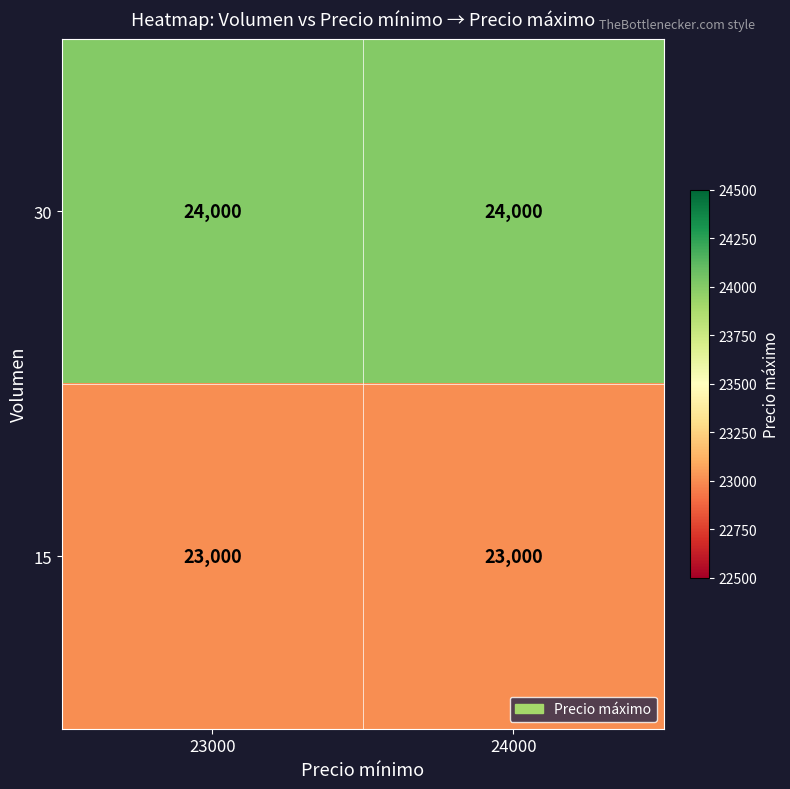

Reading left to right, extract all data points from this chart.

30: 23000=24000	24000=24000
15: 23000=23000	24000=23000